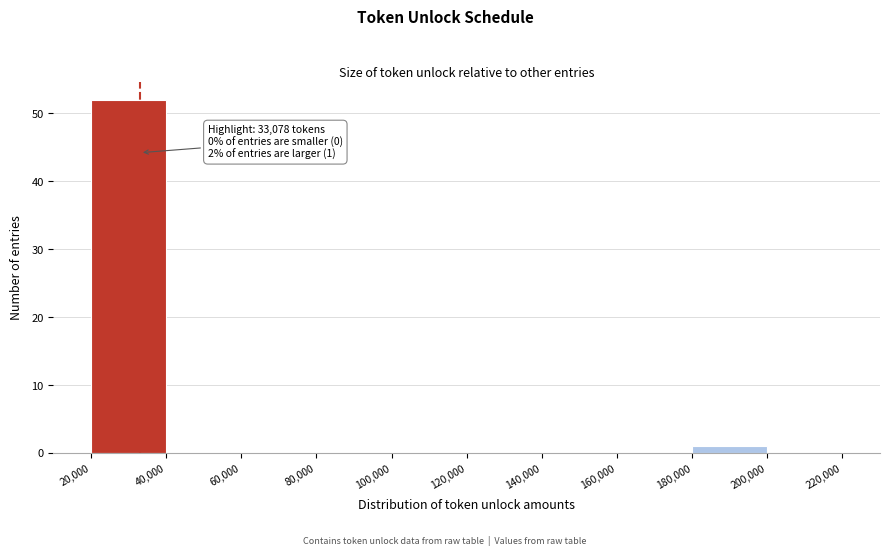

Which range on the x-axis has the tallest bar?

20,000 to 40,000